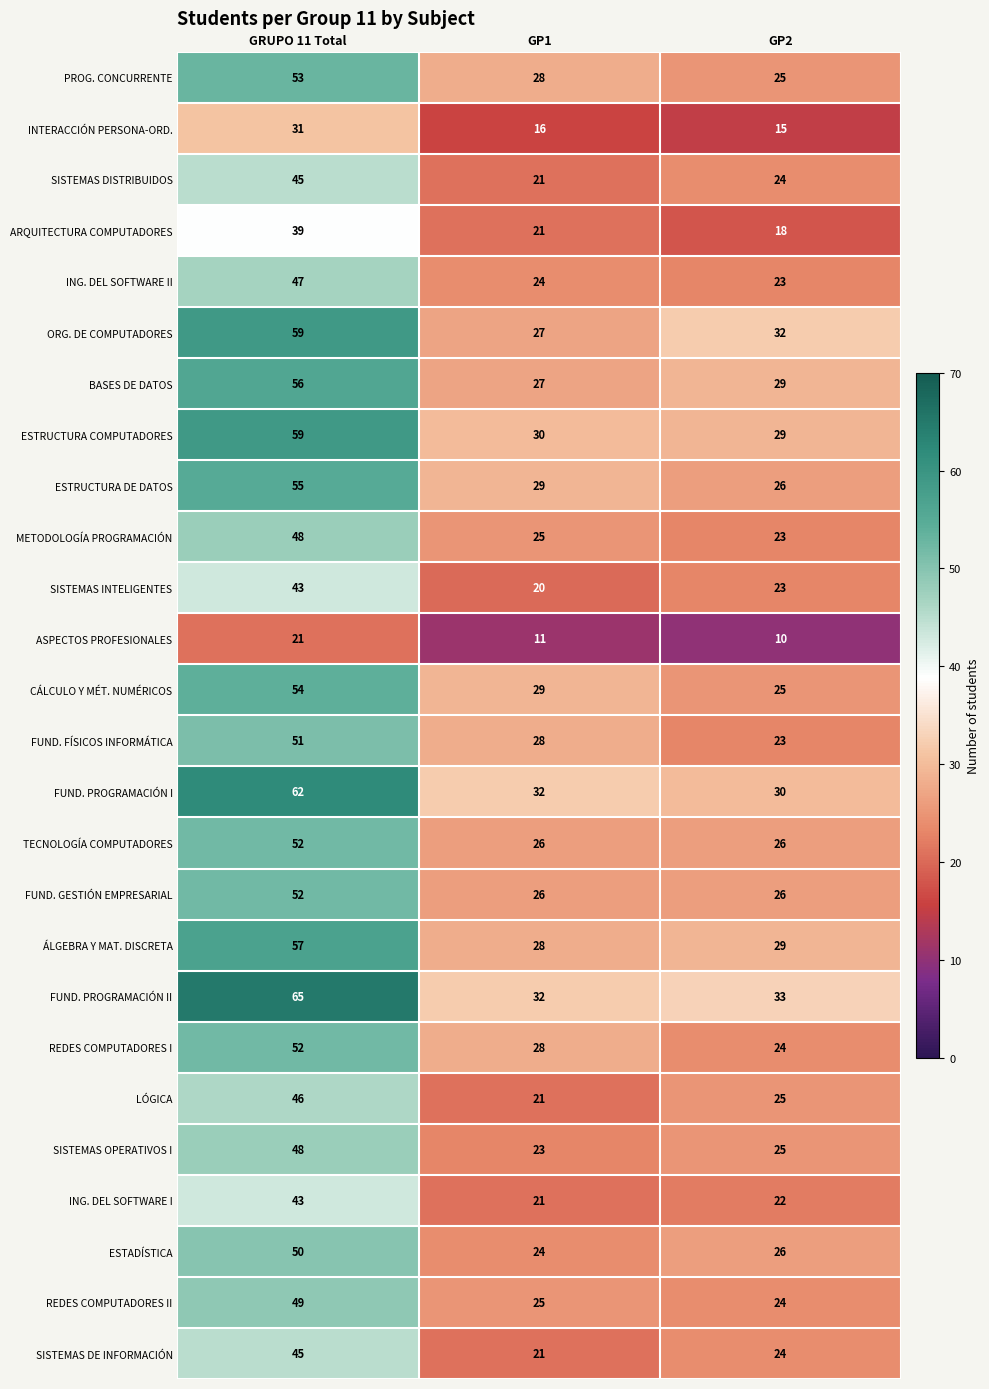

The ESTRUCTURA COMPUTADORES series shows 29 at GP2. True or false?

True